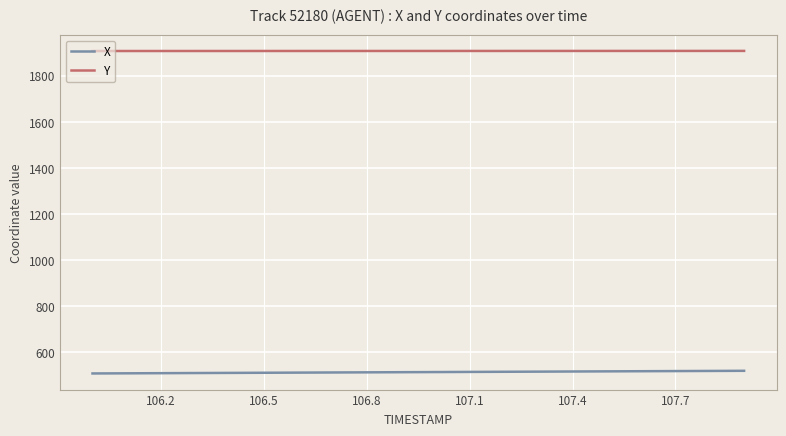

Rank the series by their average value, from highest to lowest.

Y, X